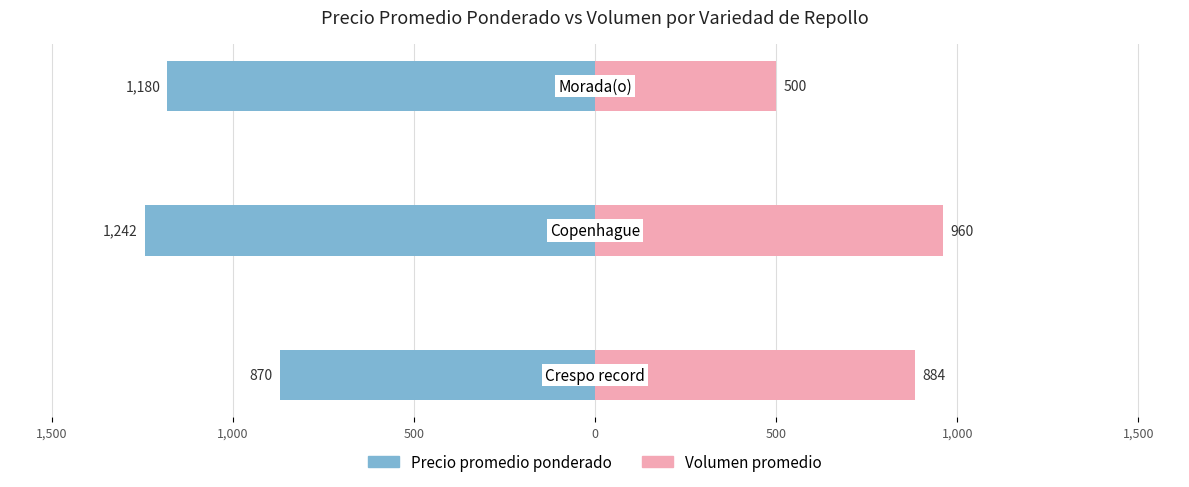

At 1,000, list the series in order from smallest to largest.

Precio promedio ponderado, Volumen promedio